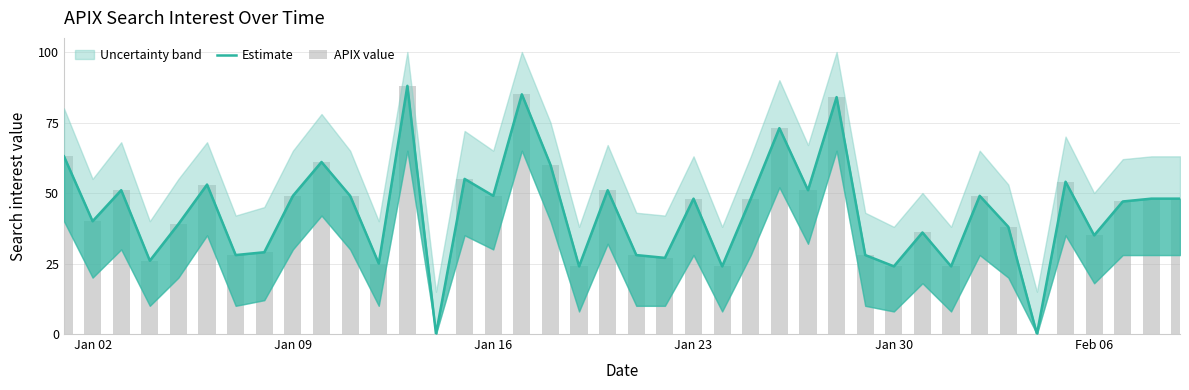

How many groups of bars are there?

40